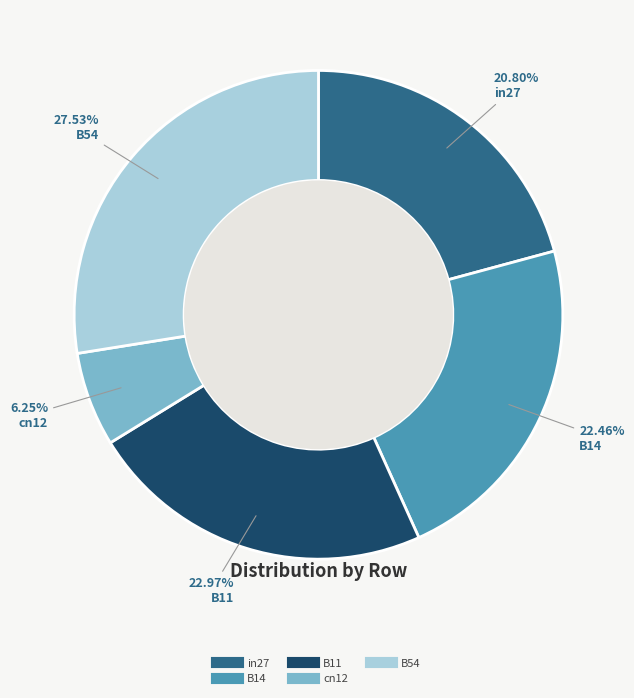

How many slices are in this pie chart?

5